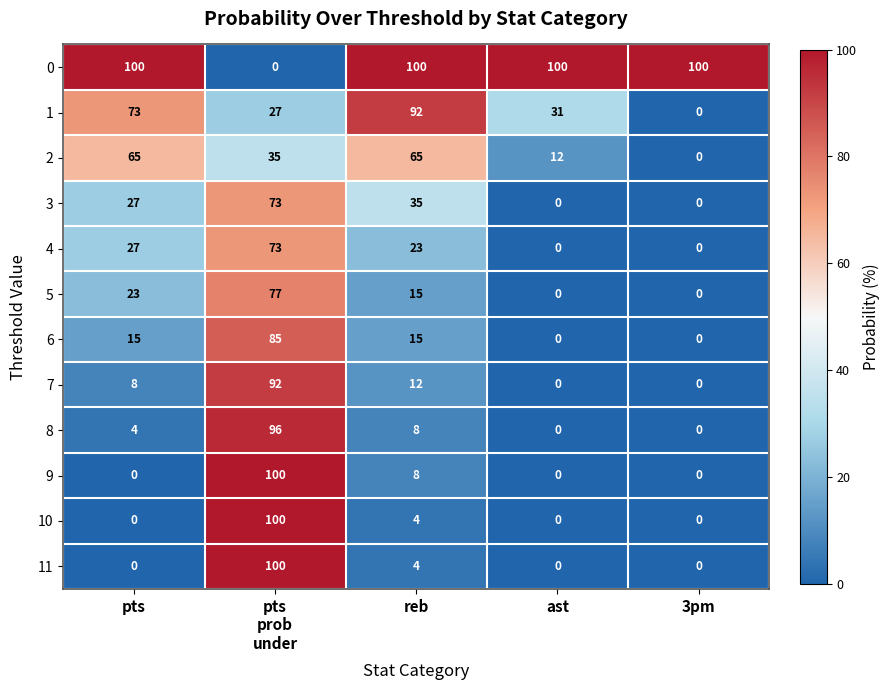

Read the 8 value at pts, to the nearest 5.

5